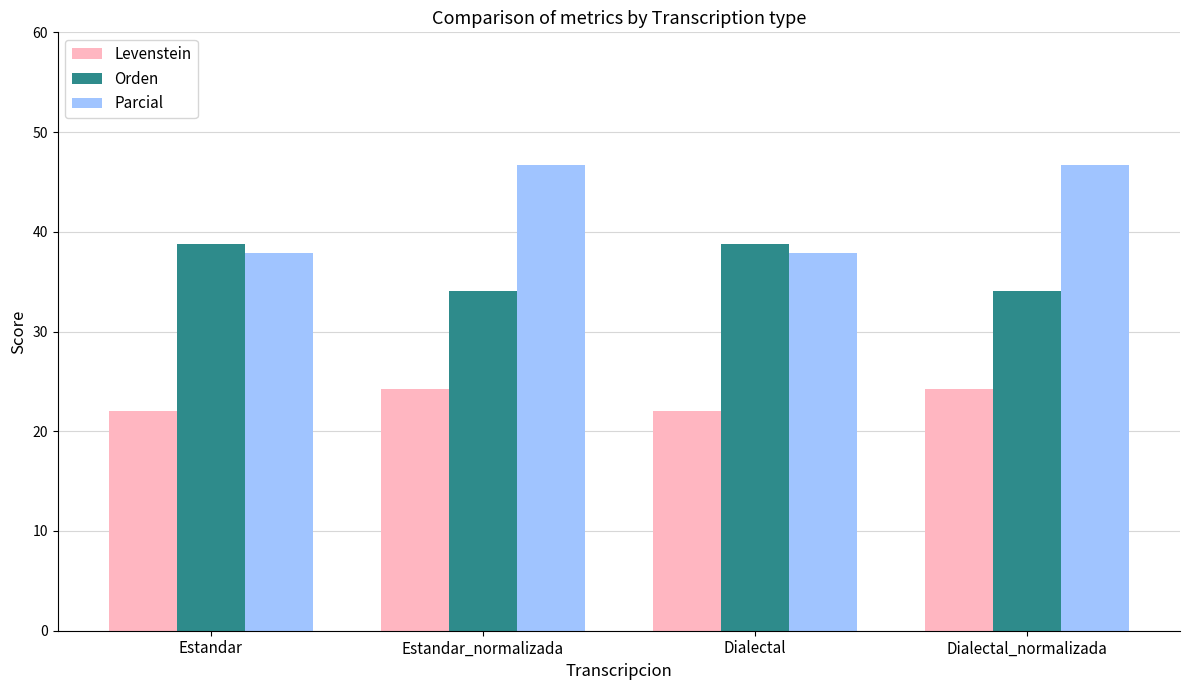

How many bars are there in total?

12